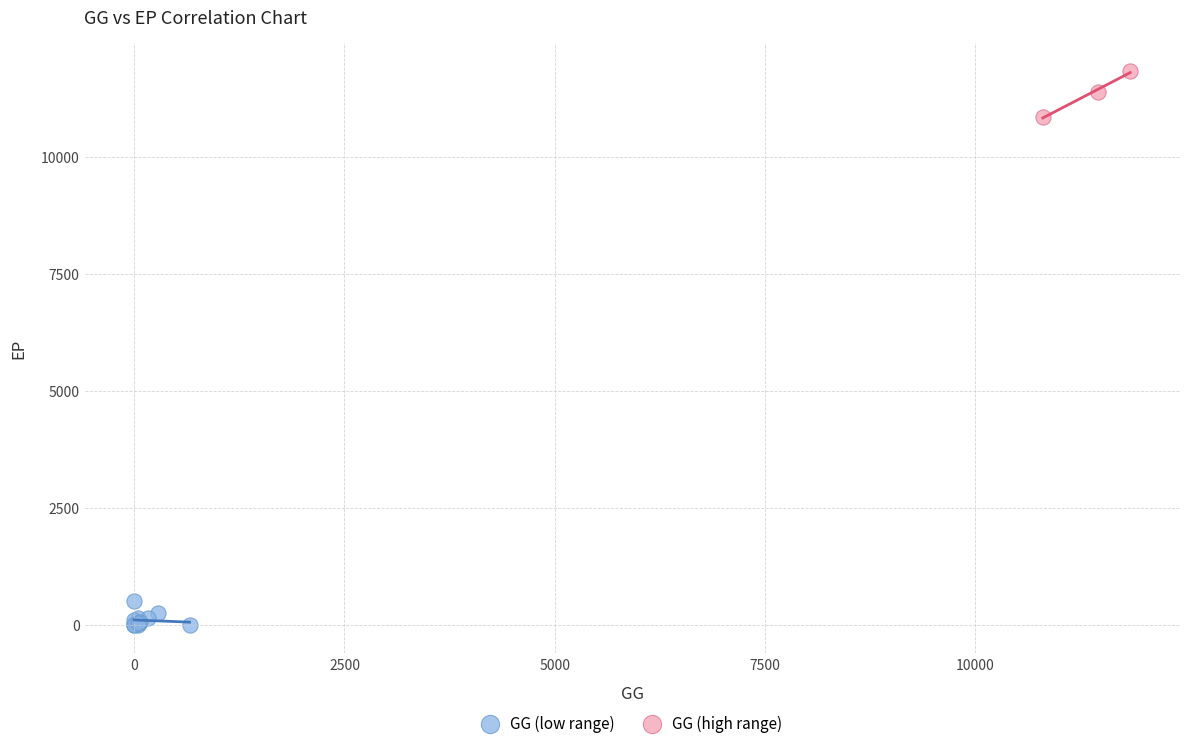

Which series reaches the maximum Y coordinate?

GG (high range)